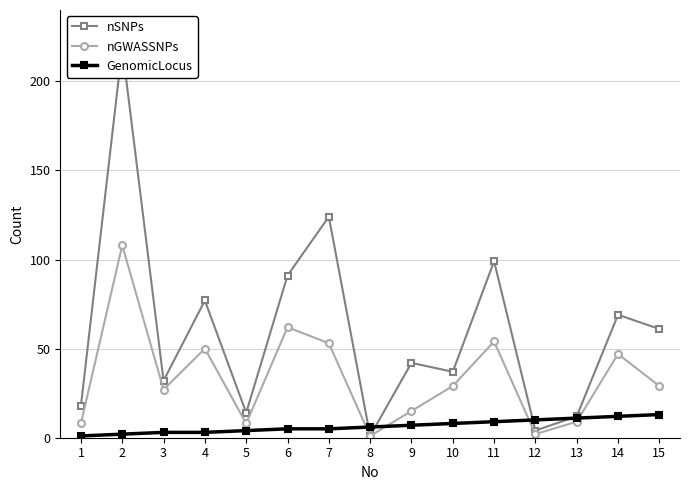

The GenomicLocus series shows 5 at 6. True or false?

True